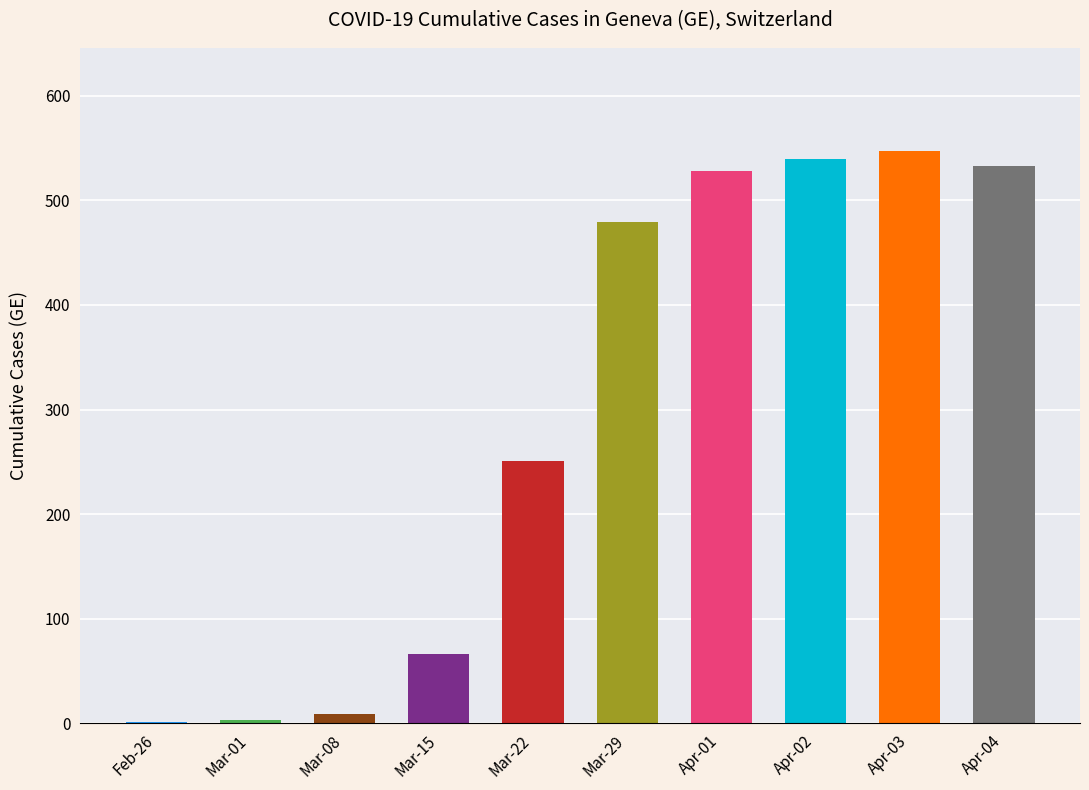

Approximately how many times larger is the value at Mar-01 compared to Mar-08?

0.3